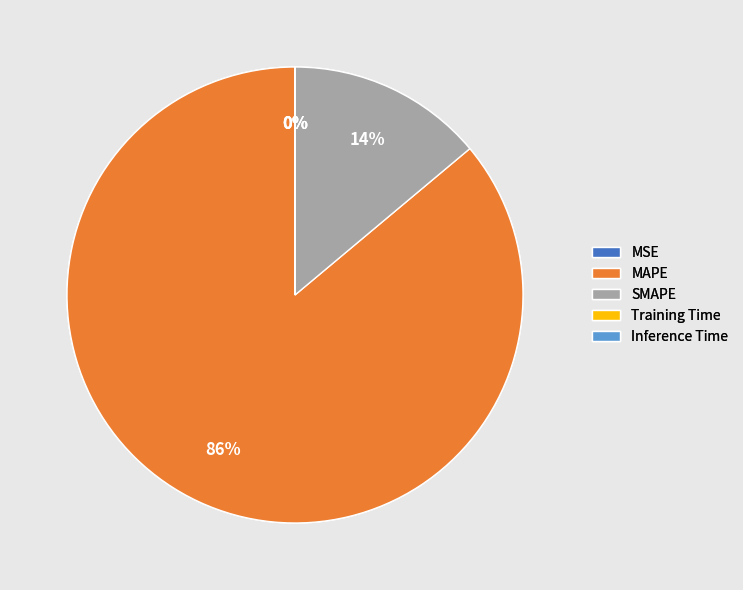

The MAPE slice represents 86% of the pie. True or false?

True